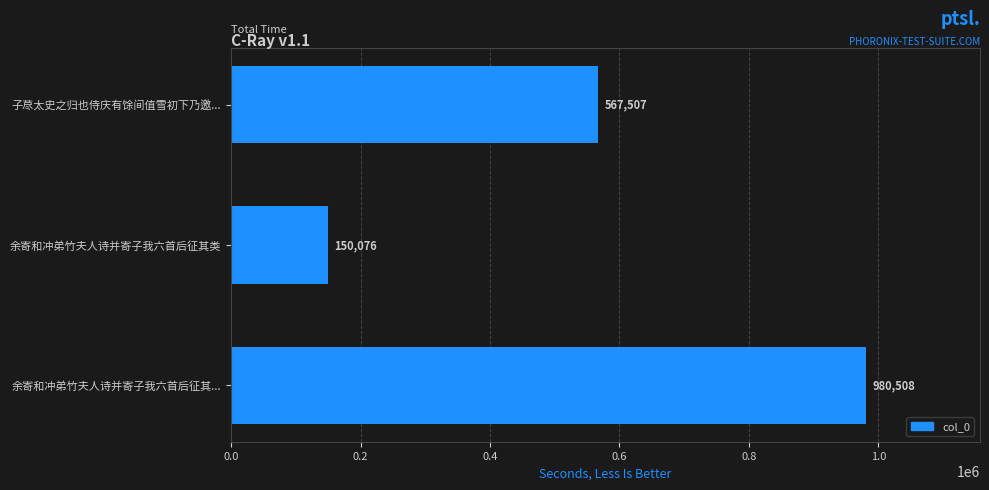

Does the chart contain any negative values?

No